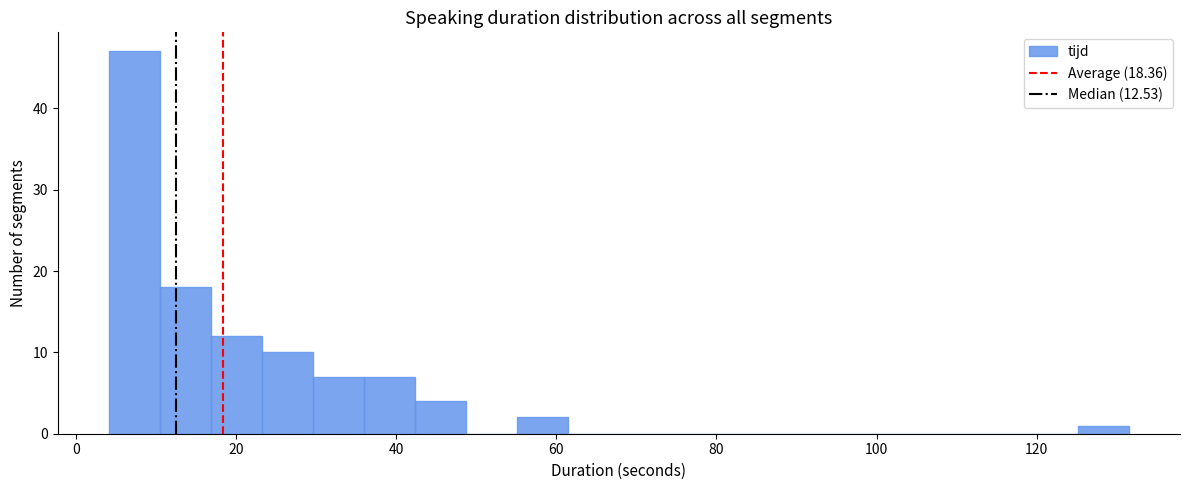

Around what value on the x-axis is the tallest bar? Give the approximate position of its centre, as read against the axis.

8